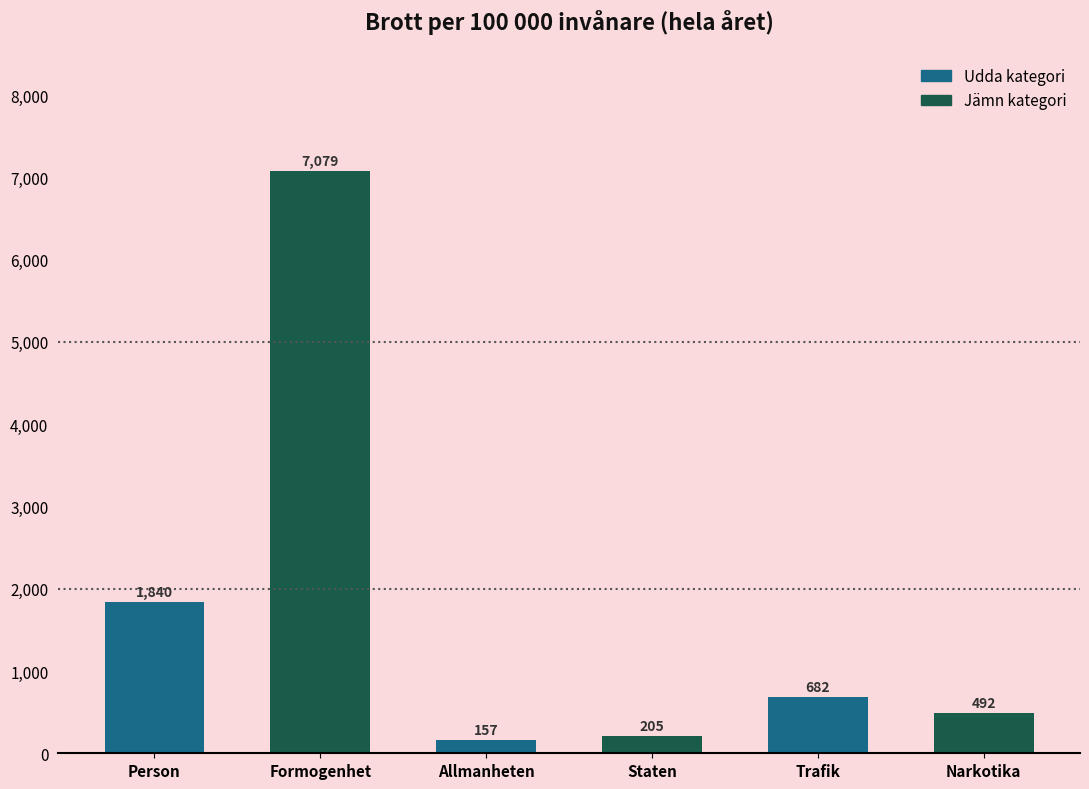

Reading left to right, transcribe all the data shown in this chart.

Person=1840	Formogenhet=7079	Allmanheten=157	Staten=205	Trafik=682	Narkotika=492